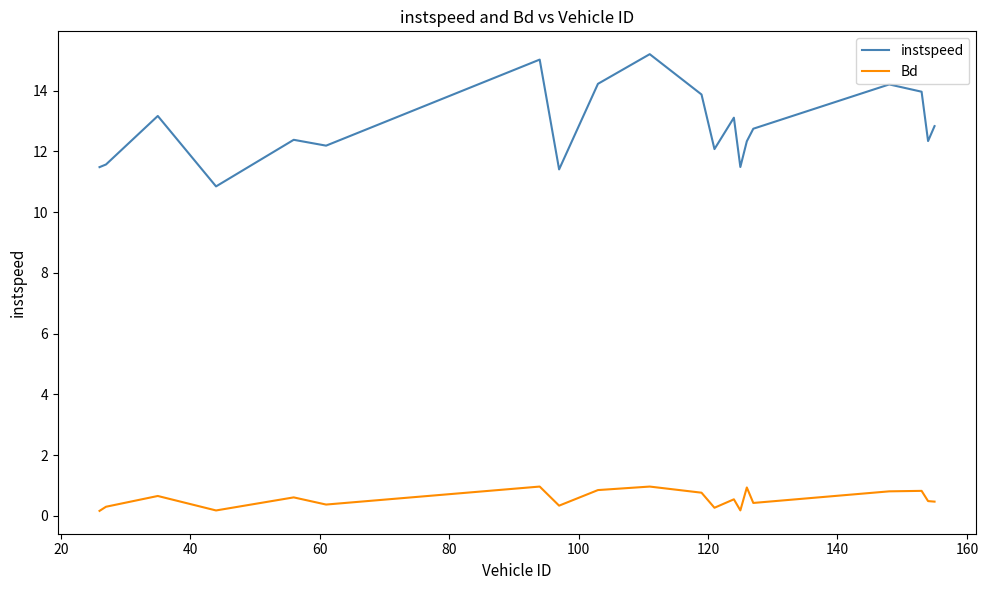

List the series in order of their overall mean, lowest first.

Bd, instspeed